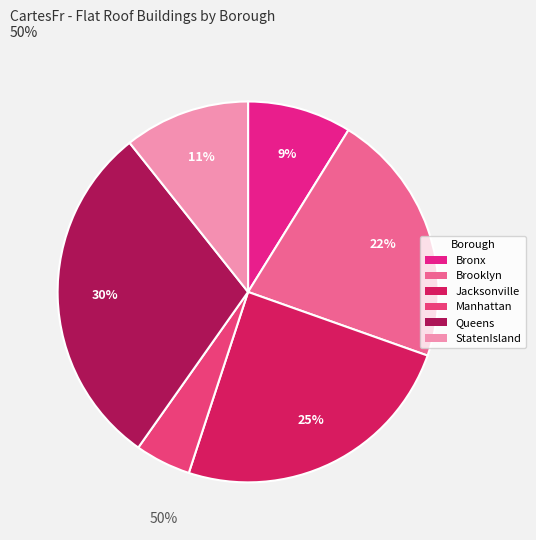

How many segments does this pie chart have?

6